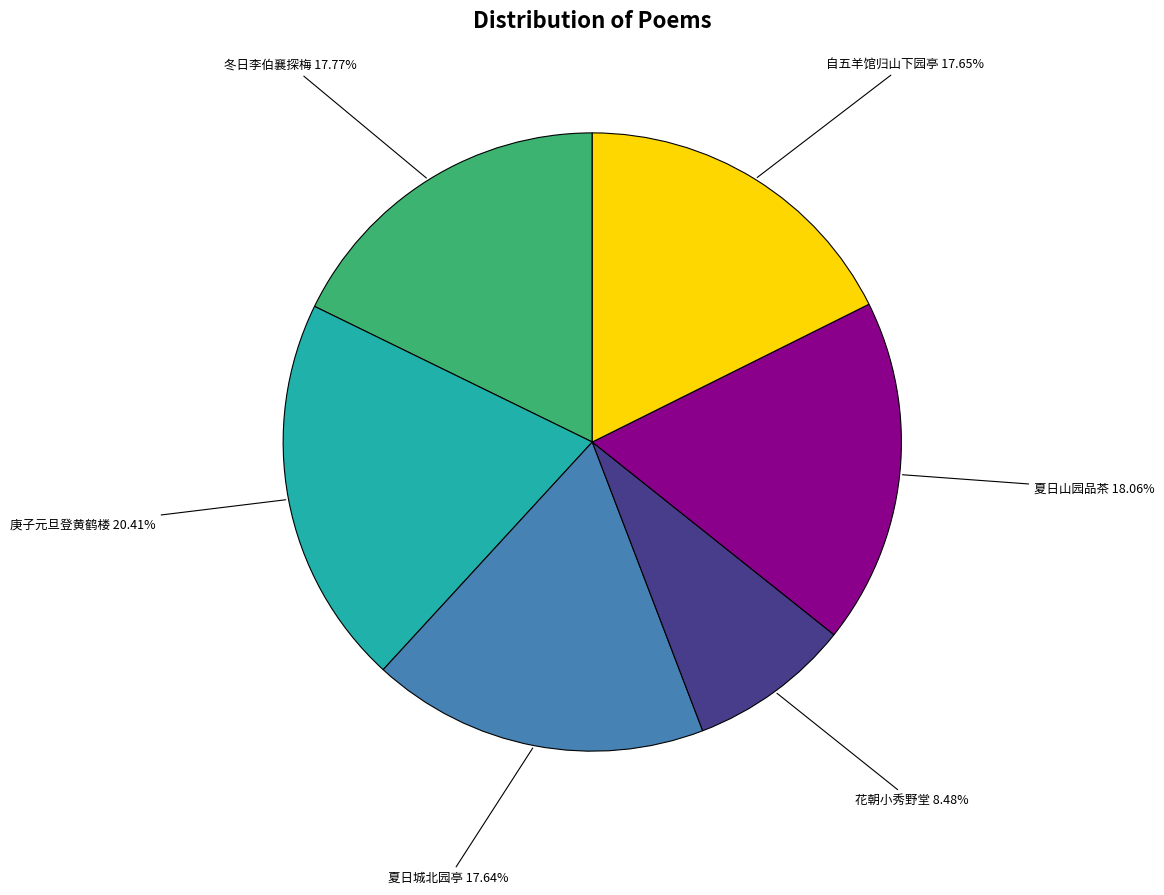

Which category has the biggest portion of the pie?

庚子元旦登黄鹤楼